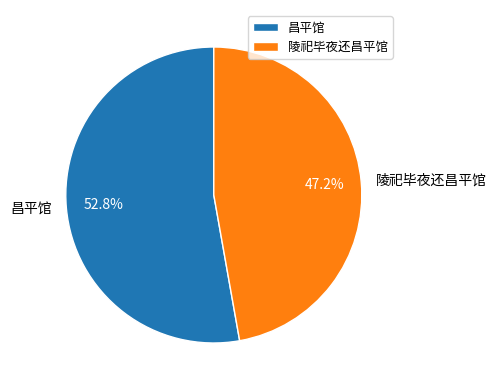

The 昌平馆 slice represents 47% of the pie. True or false?

False